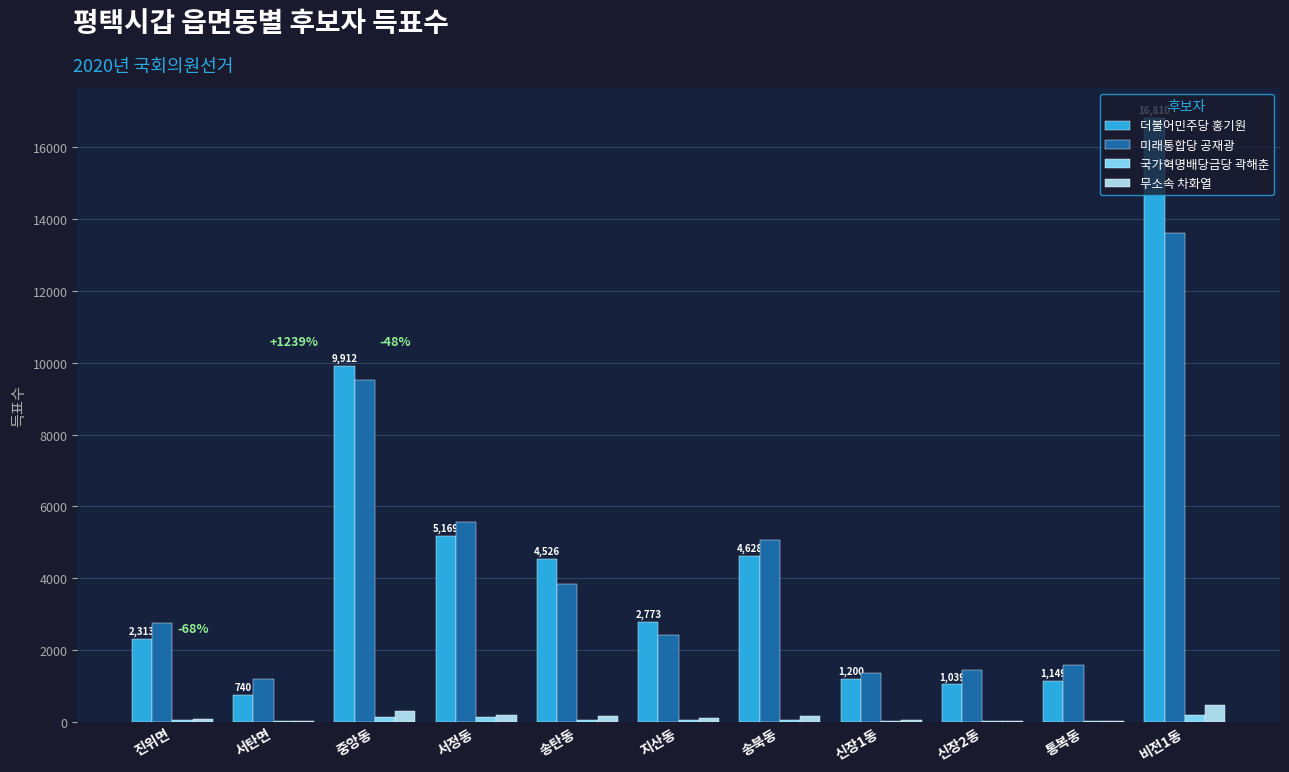

The value of 더불어민주당 홍기원 at 서정동 is 5169. True or false?

True